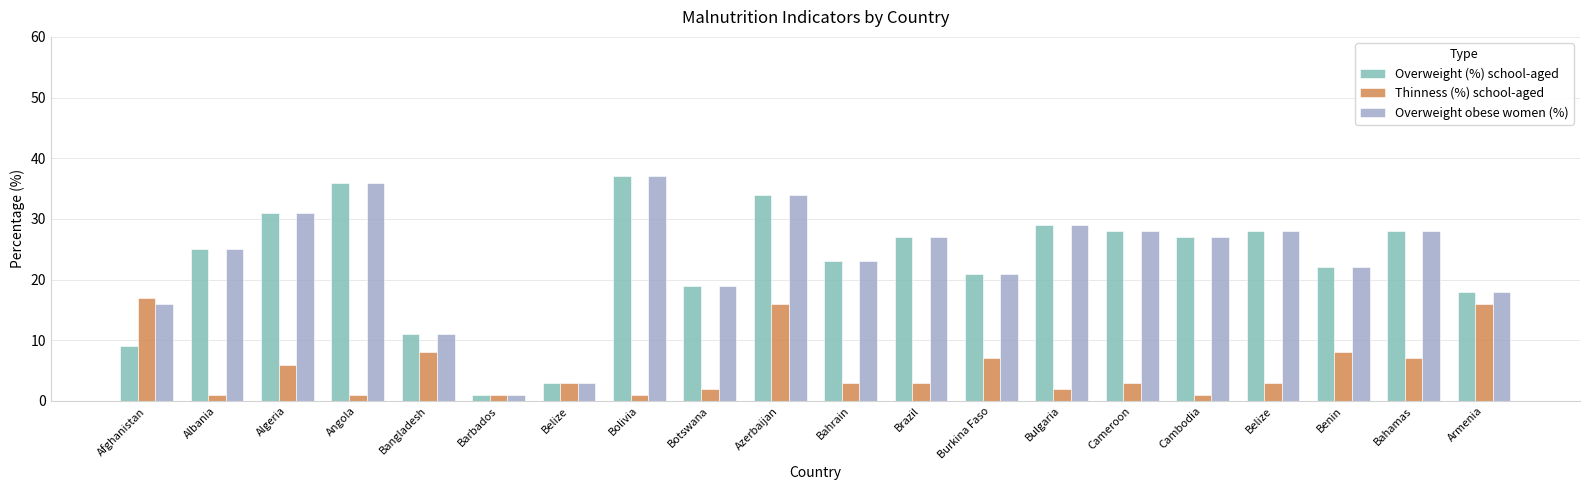

At Bahrain, list the series in order from smallest to largest.

Thinness (%) school-aged, Overweight (%) school-aged, Overweight obese women (%)